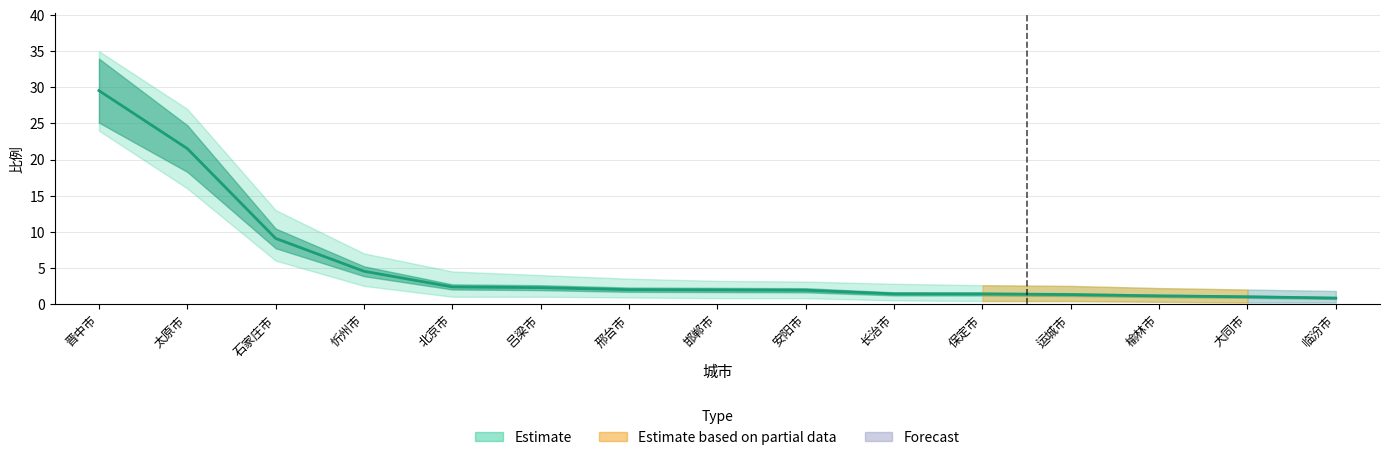

What is the highest value of the 下限 series?

24.0